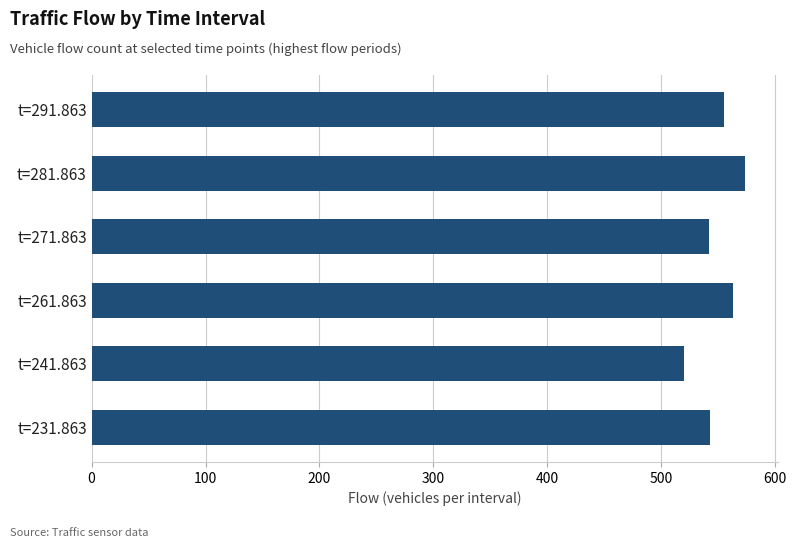

The chart shows a value of 563 at t=261.863. True or false?

True